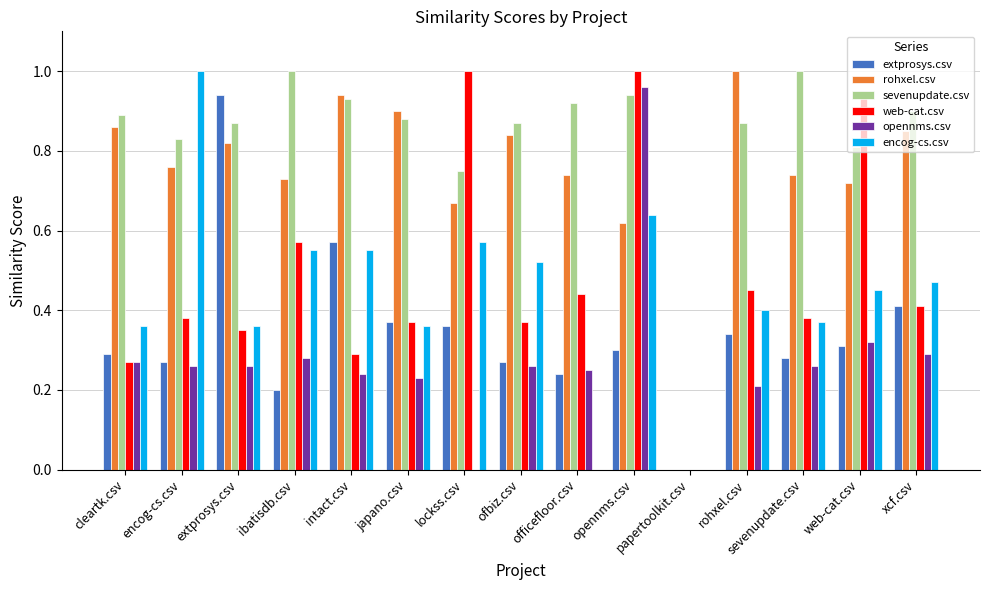

How many groups of bars are there?

15